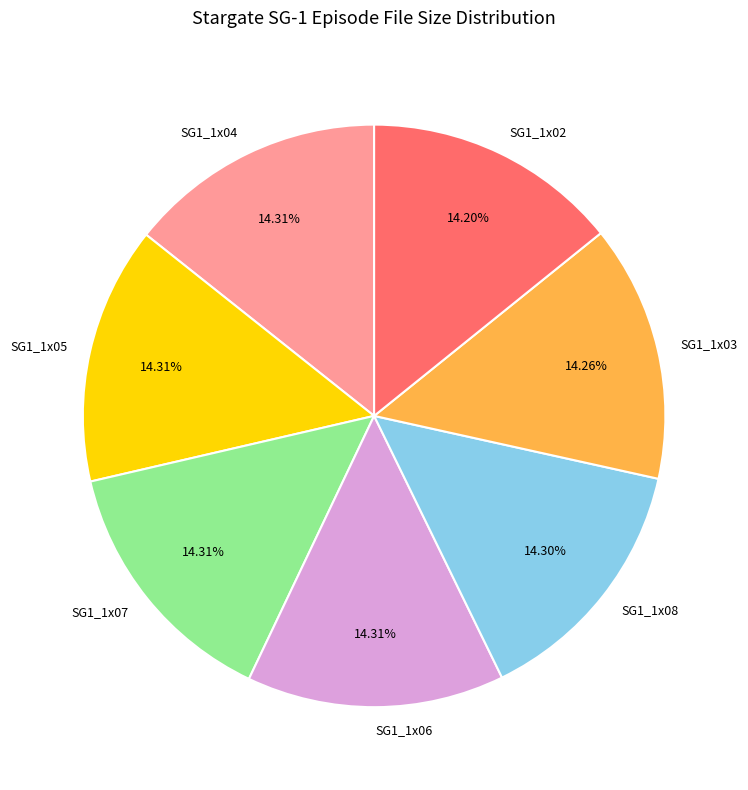

To the nearest percent, what portion does SG1_1x04 represent?

14%